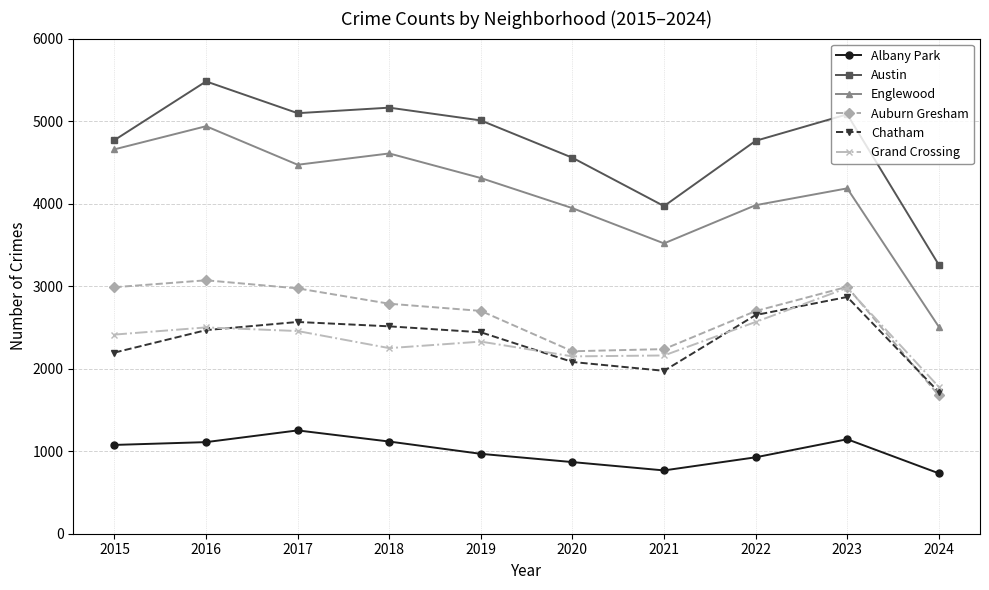

What is the total value across all series at 2021?

14626